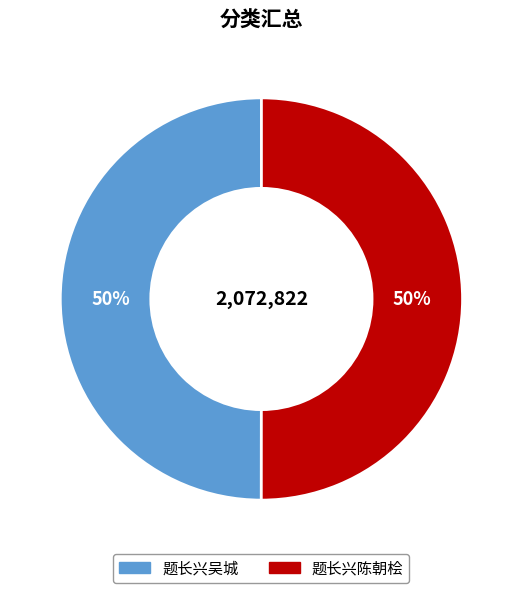

What percentage is the 题长兴吴城 slice, to the nearest percent?

50%